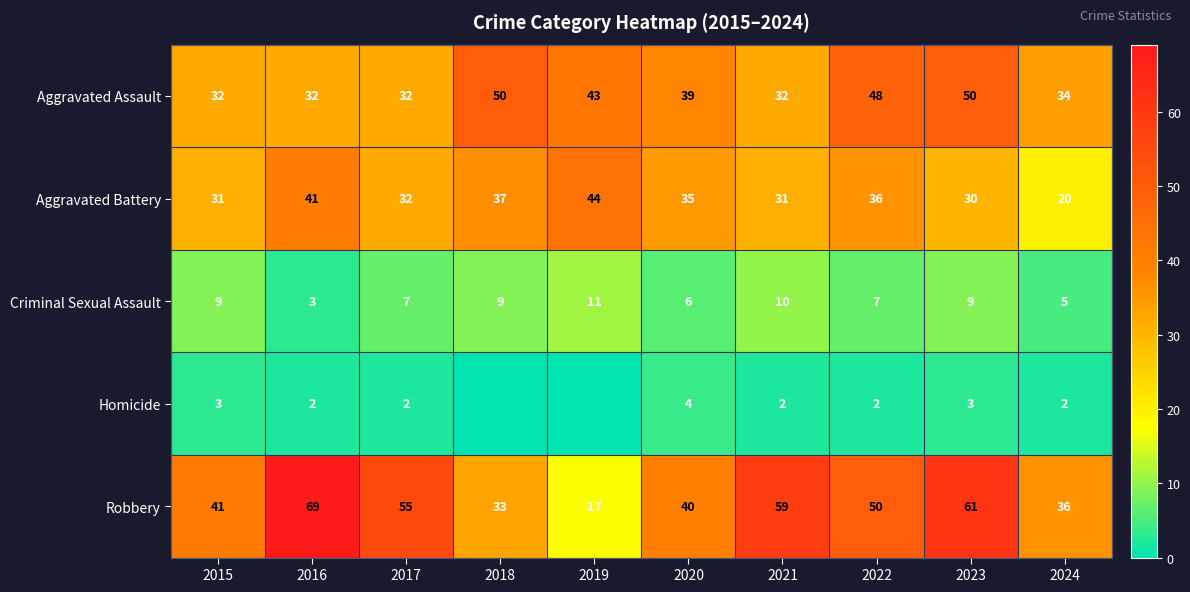

The Aggravated Assault series shows 32 at 2017. True or false?

True